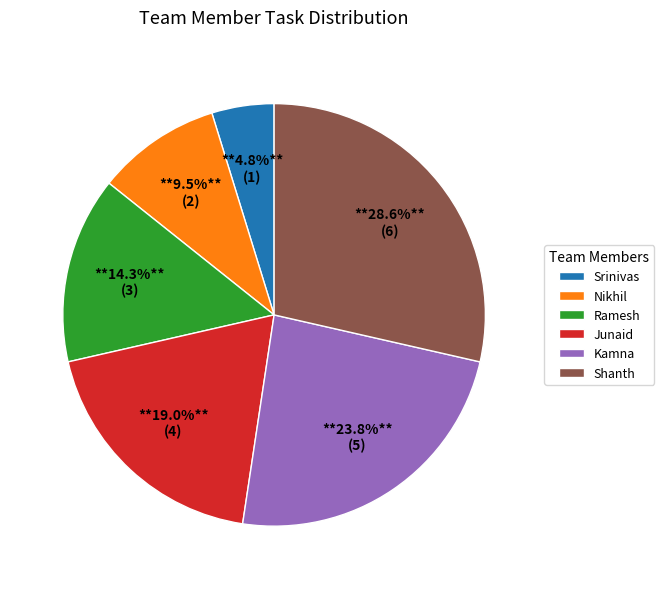

What percentage is the Kamna slice, to the nearest percent?

24%